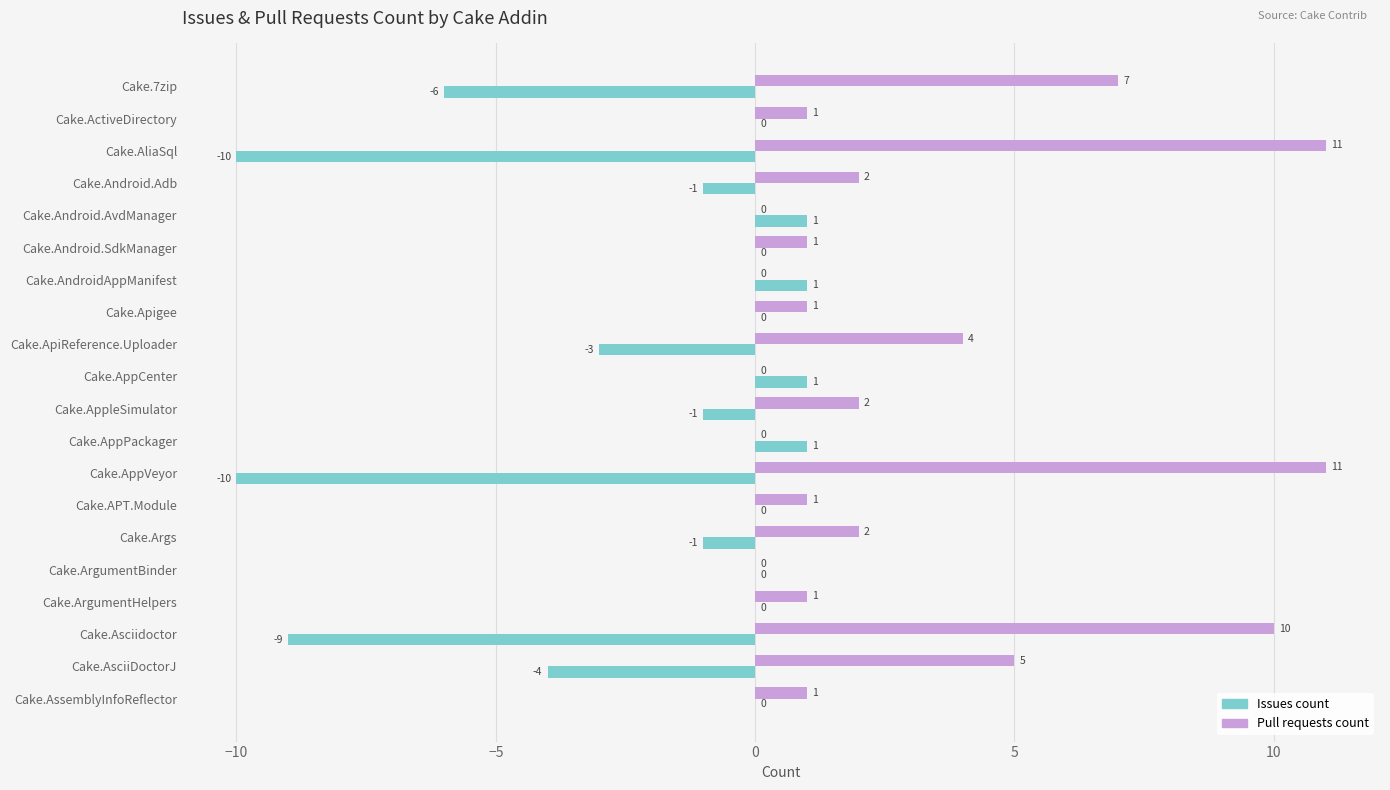

Is it true that Issues count equals -6 at Cake.AppVeyor?

False